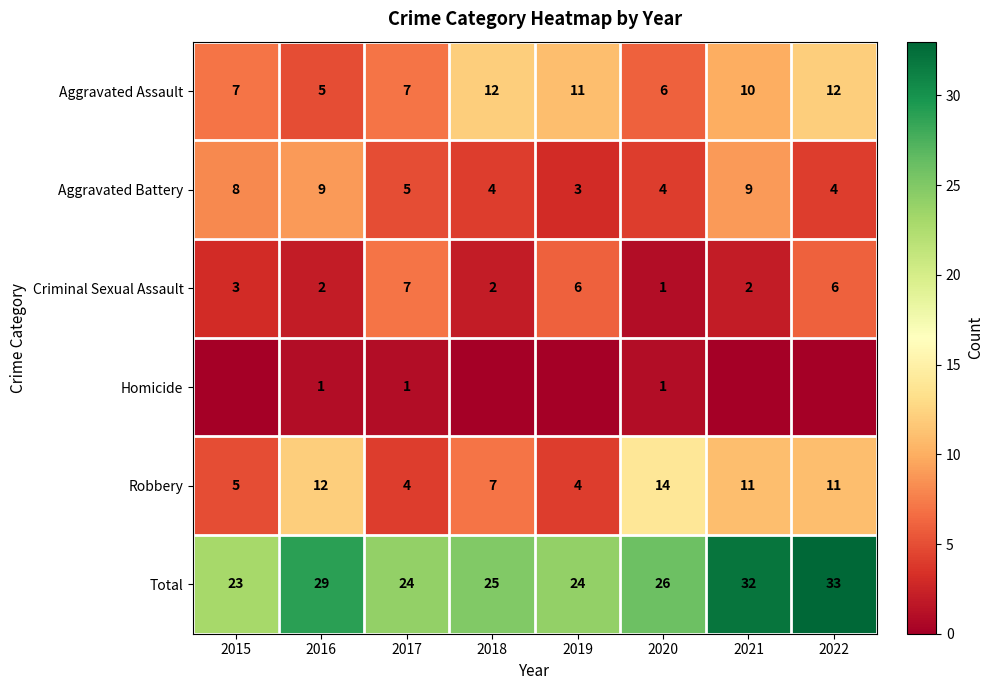

The Total series shows 26 at 2020. True or false?

True